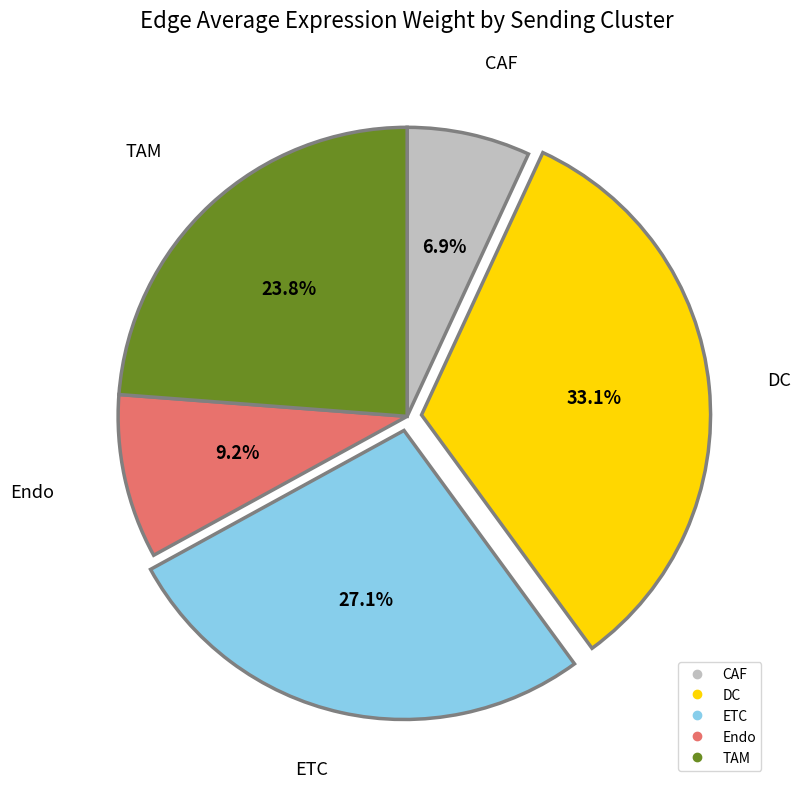

The ETC slice represents 27% of the pie. True or false?

True